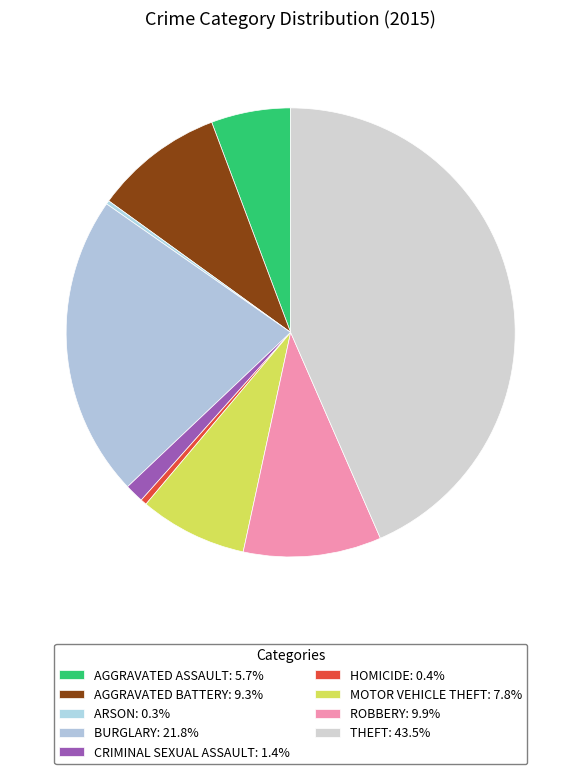

How many slices are in this pie chart?

9